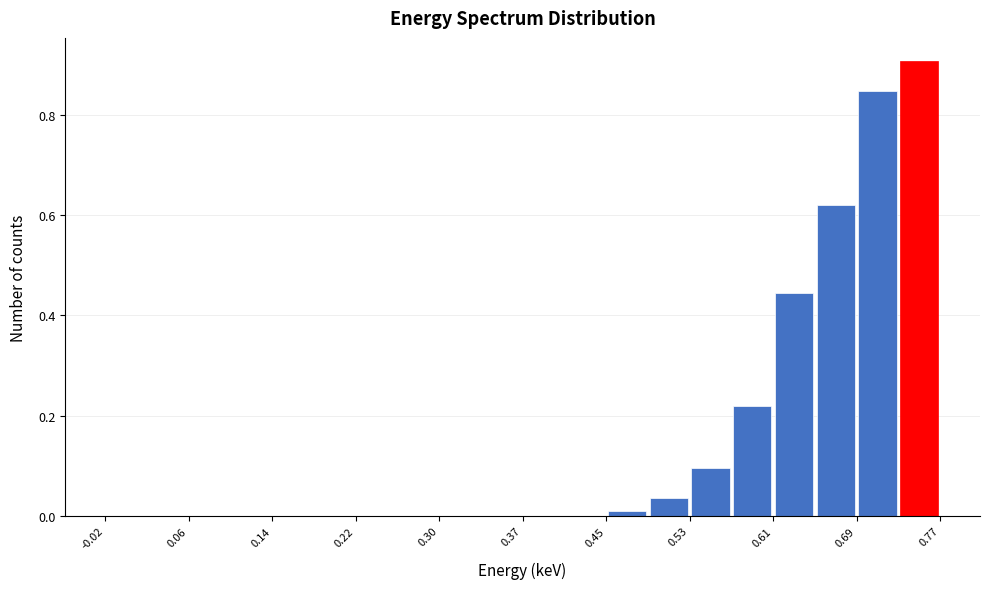

Read against the x-axis, roughly where is the centre of the tallest bar?

0.75